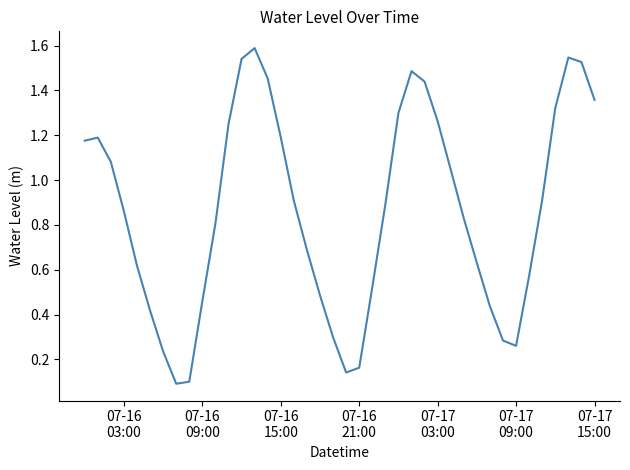

True or false: there are more than 2 points higher than both neighbors.

True